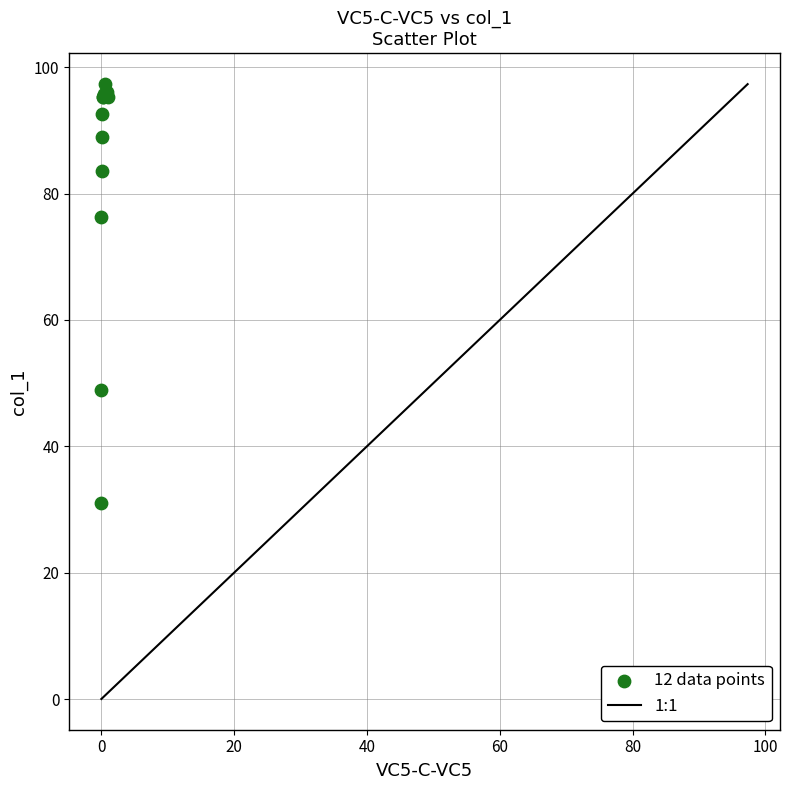

What Y value in the scatter plot is closest to 64?

76.2